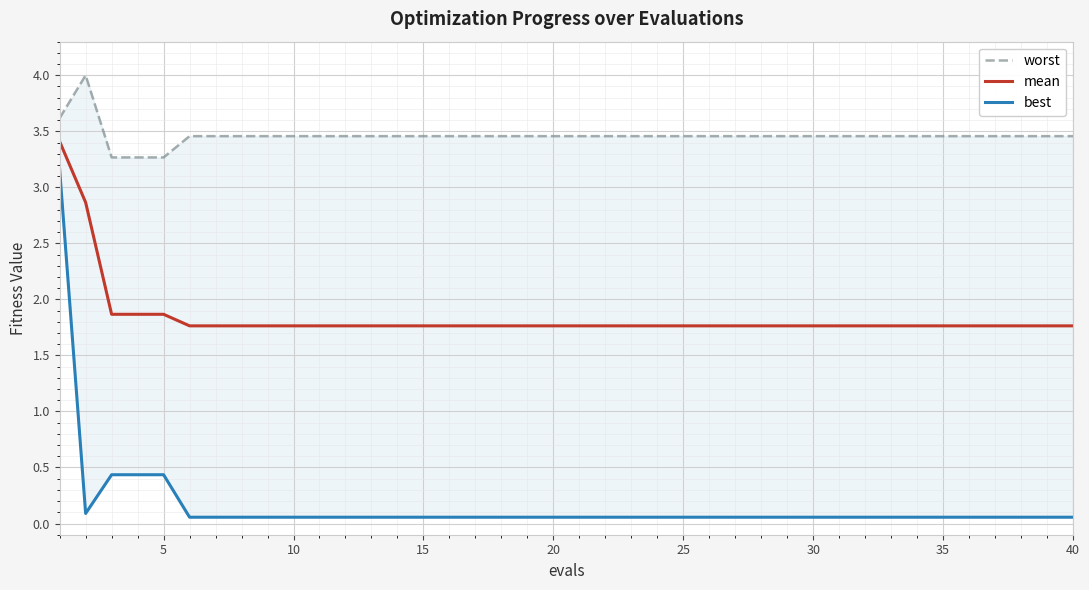

The value of mean at 40 is 1.8. True or false?

True